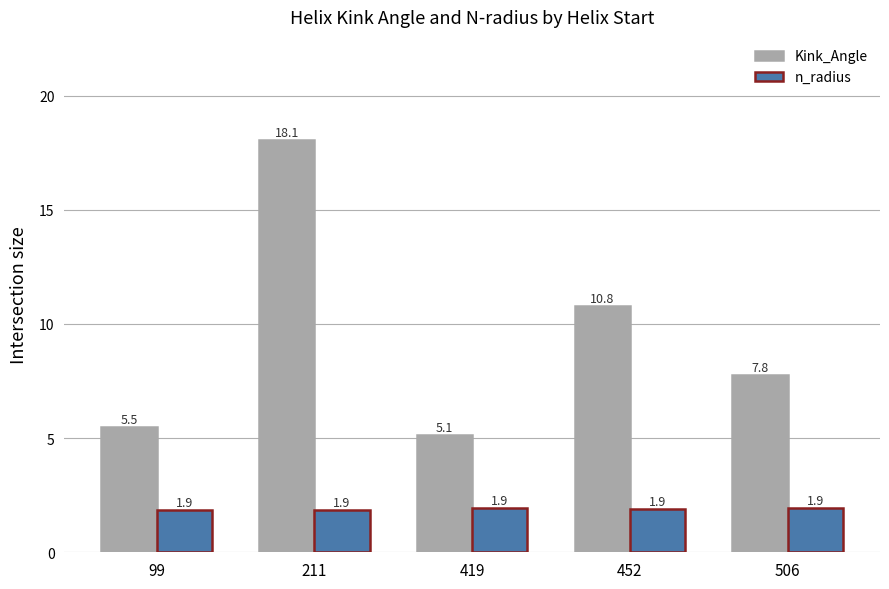

True or false: n_radius has a value of 1.9 at 99.

True